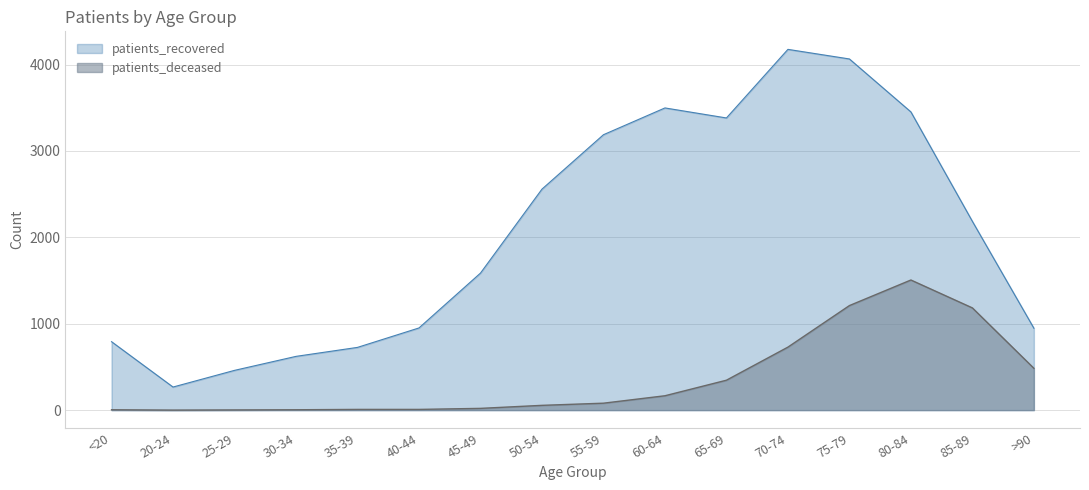

Reading left to right, extract all data points from this chart.

patients_deceased: <20=4	20-24=0	25-29=2	30-34=4	35-39=8	40-44=8	45-49=20	50-54=55	55-59=80	60-64=166	65-69=346	70-74=729	75-79=1210	80-84=1506	85-89=1183	>90=484
patients_recovered: <20=792	20-24=267	25-29=460	30-34=622	35-39=726	40-44=951	45-49=1586	50-54=2558	55-59=3188	60-64=3498	65-69=3382	70-74=4176	75-79=4065	80-84=3452	85-89=2185	>90=948